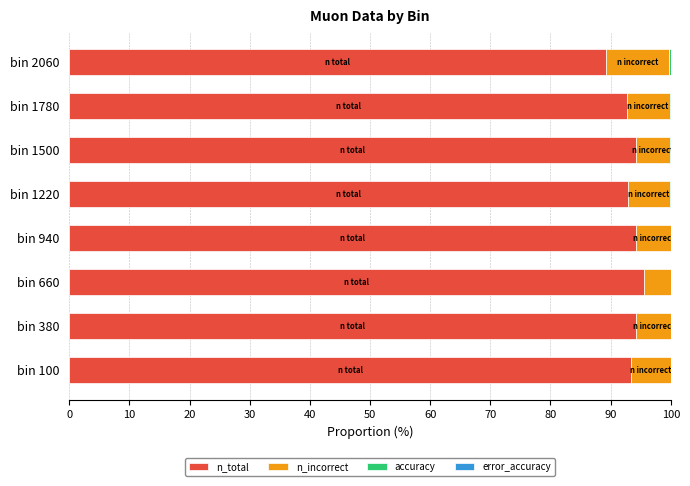

What is the sum of all n_total values?

746.3